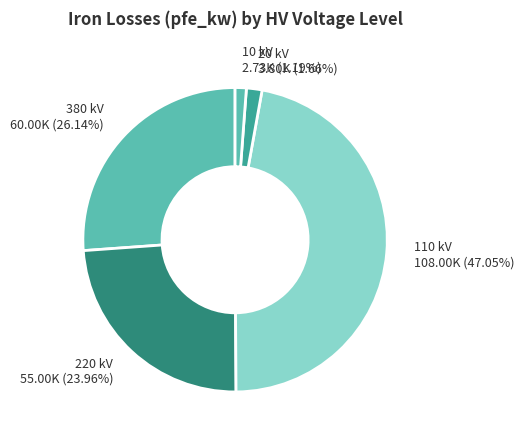

Combined, do 20 kV and 220 kV account for over 50%?

No